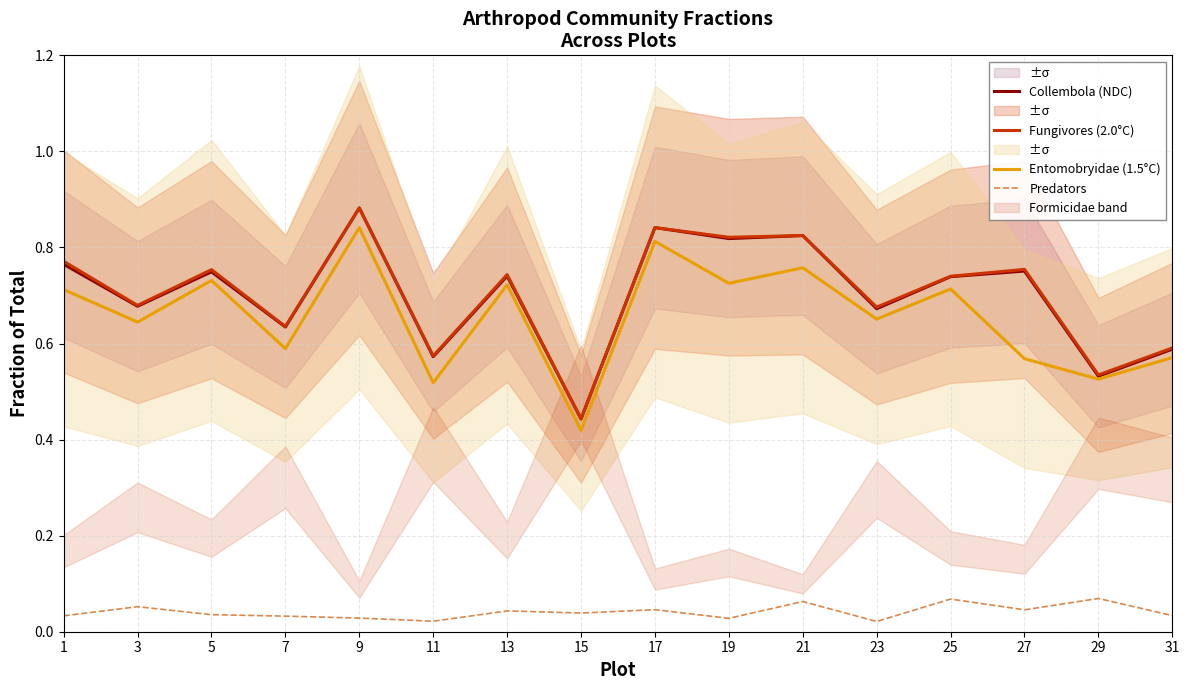

What is the maximum value for Collembola (NDC)?

0.9